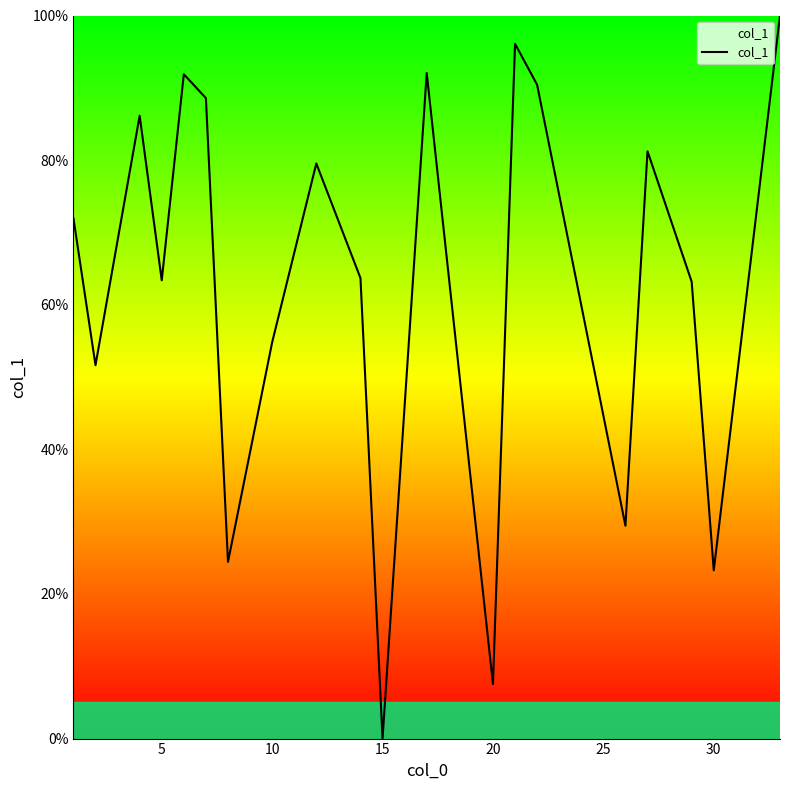

How many categories are shown in the chart?

20